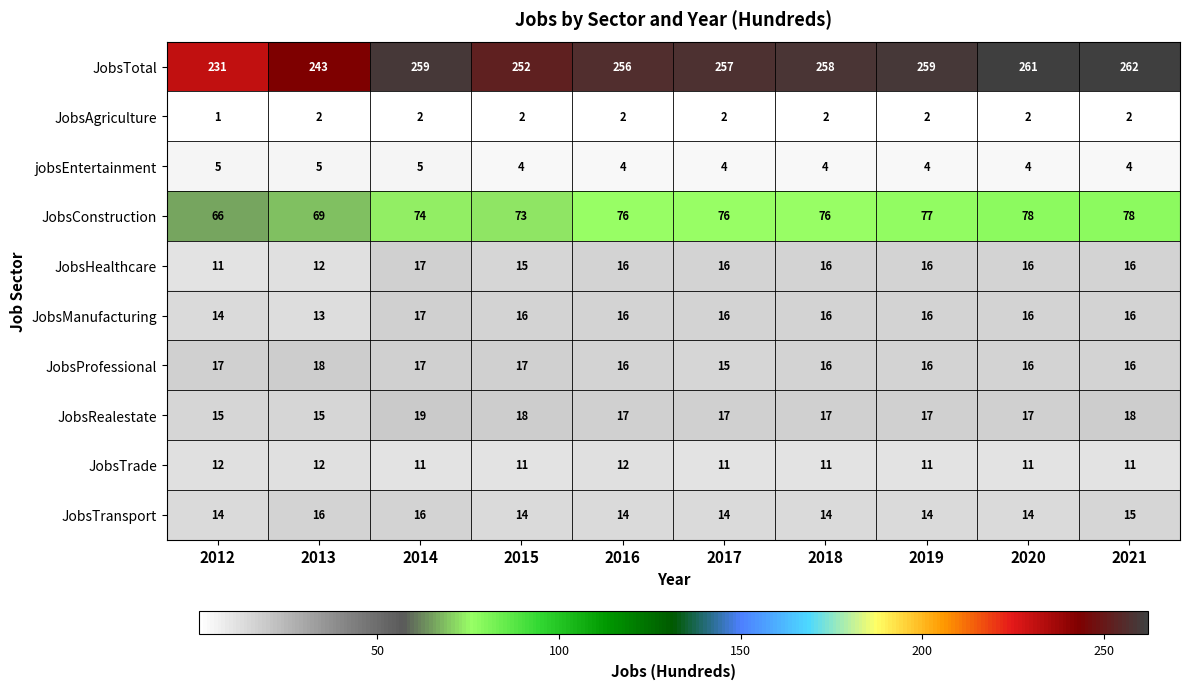

The JobsProfessional series shows 17 at 2015. True or false?

True